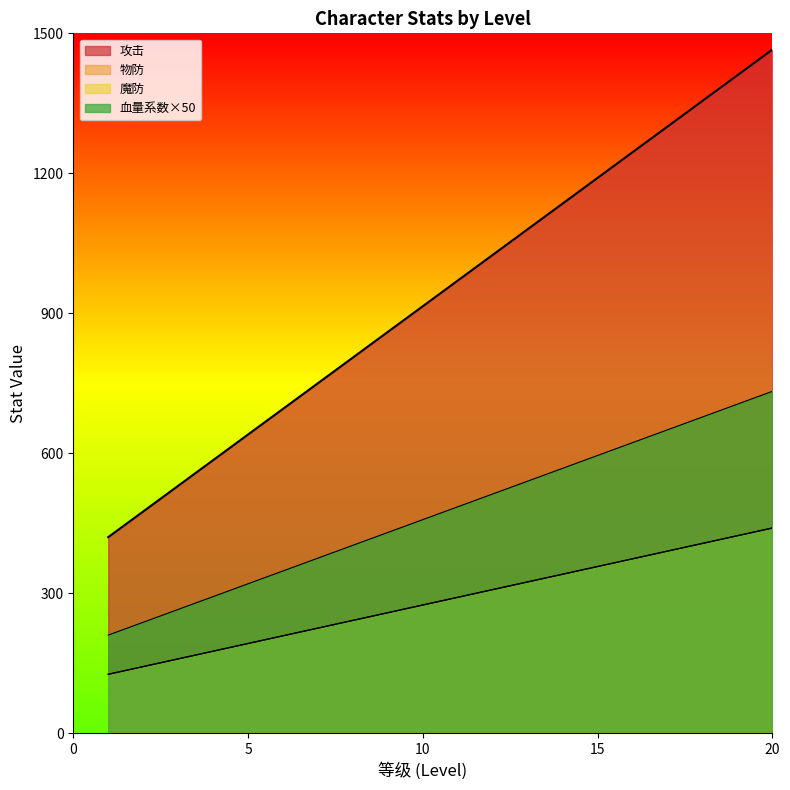

Does the chart display data point markers on the line(s)?

No